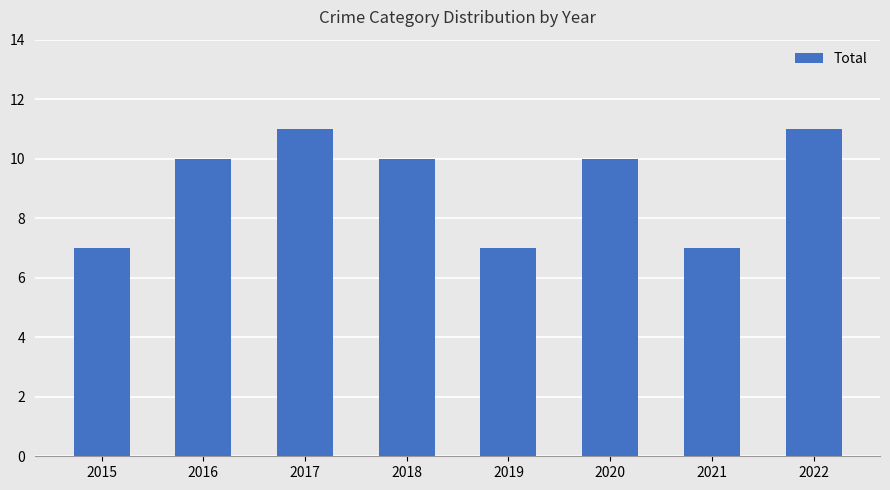

What is the difference between the second highest and second lowest values?

4